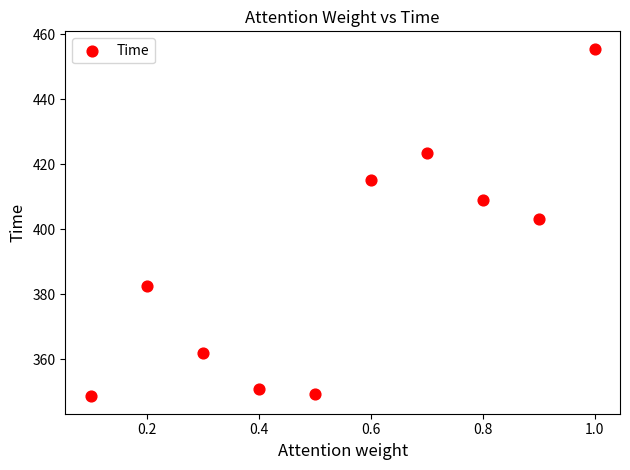

What is the range of X values (max minus min)?

0.9